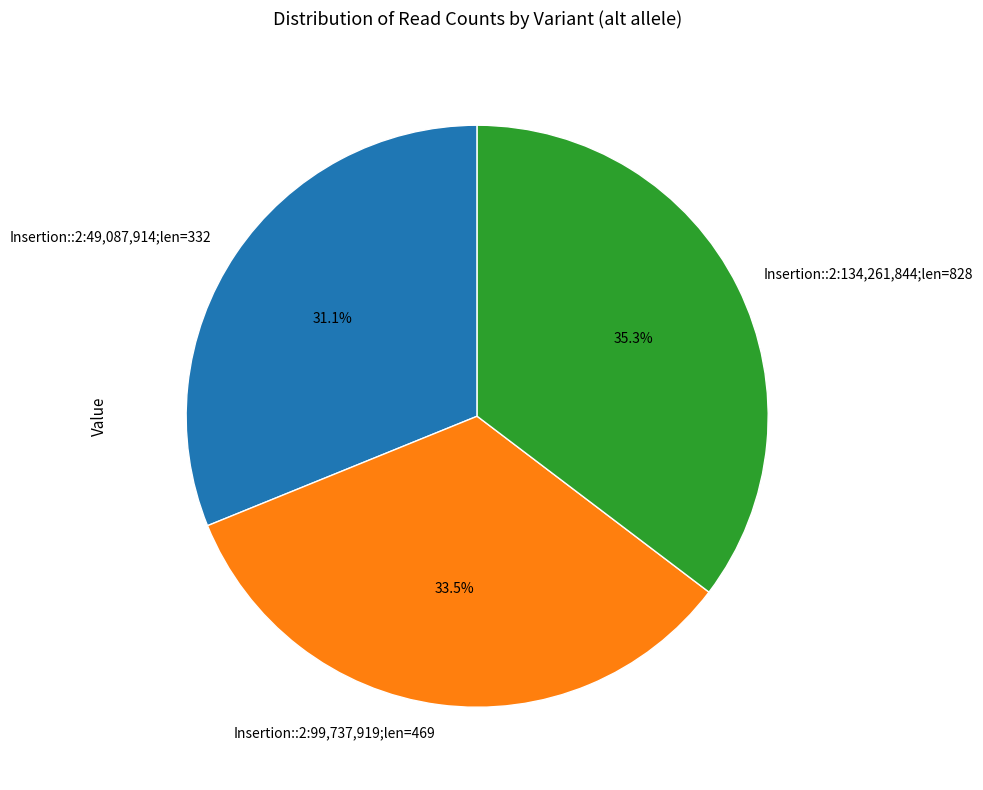

Which category has the smallest portion of the pie?

Insertion::2:49,087,914;len=332